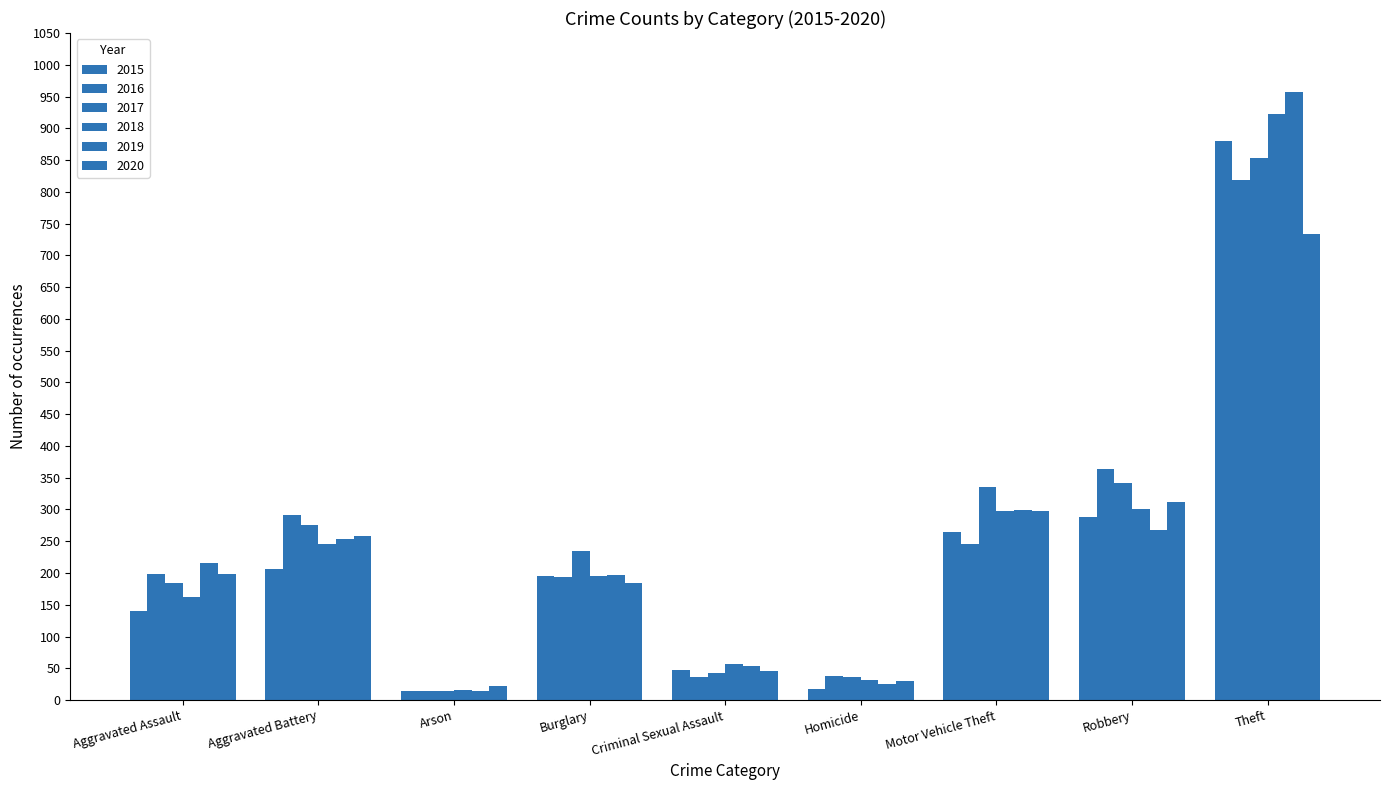

How many data points in 2019 are less than 216?

4